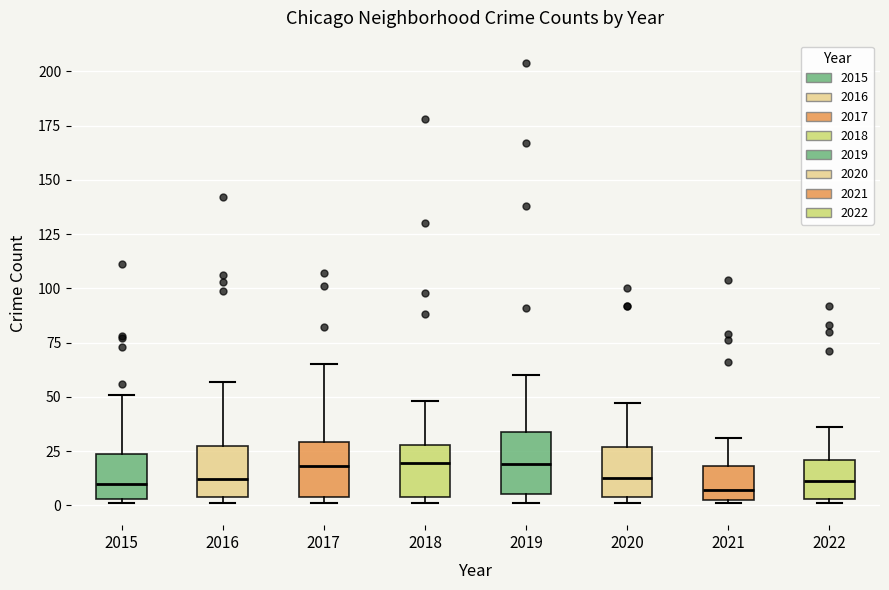

Reading left to right, read every box against the y-axis: the position of its median line, the range the box covers, and the ends of its whiskers. The values are not printed on the chart, so give them approximately, as read against the axis.

2015: median 10, box 5 to 25, whiskers 0 to 50
2016: median 10, box 5 to 30, whiskers 0 to 55
2017: median 20, box 5 to 30, whiskers 0 to 65
2018: median 20, box 5 to 30, whiskers 0 to 50
2019: median 20, box 5 to 35, whiskers 0 to 60
2020: median 15, box 5 to 25, whiskers 0 to 45
2021: median 5 (just above the box's lower edge), box 5 to 20, whiskers 0 to 30
2022: median 10, box 5 to 20, whiskers 0 to 35